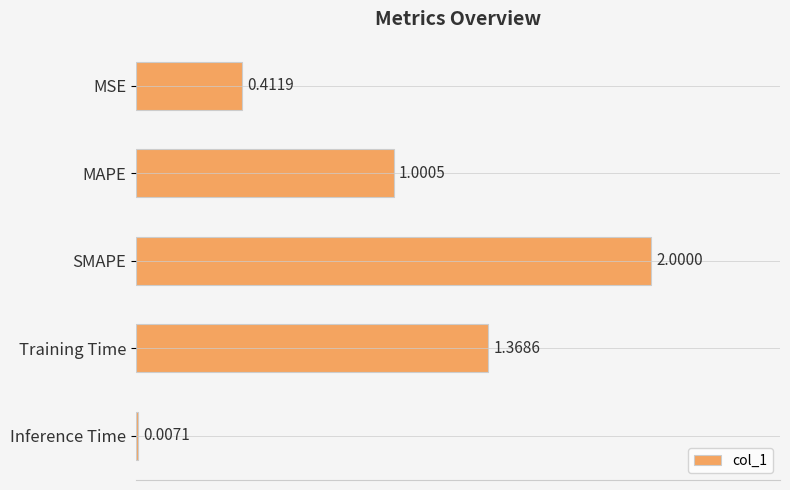

What is the change in value from MSE to MAPE?

+0.6